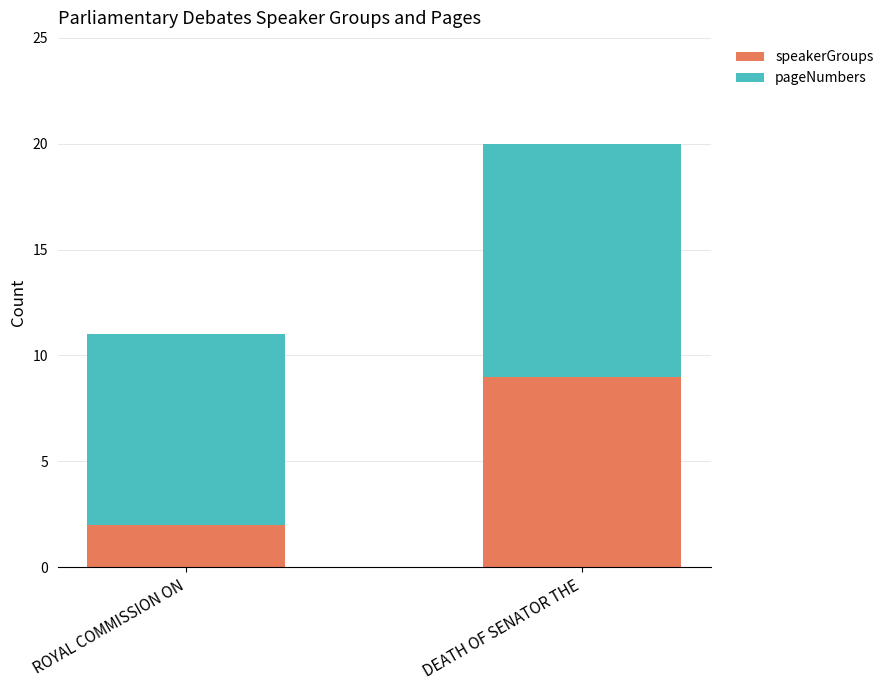

List the labels in order of speakerGroups value, smallest first.

ROYAL COMMISSION ON, DEATH OF SENATOR THE